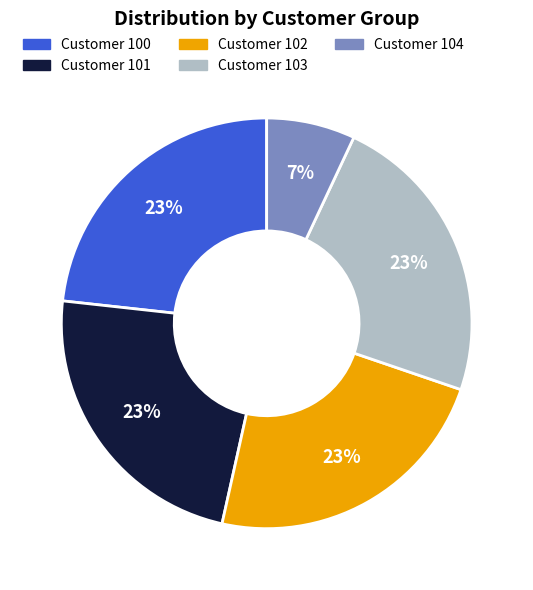

Is there a majority slice in this chart?

No